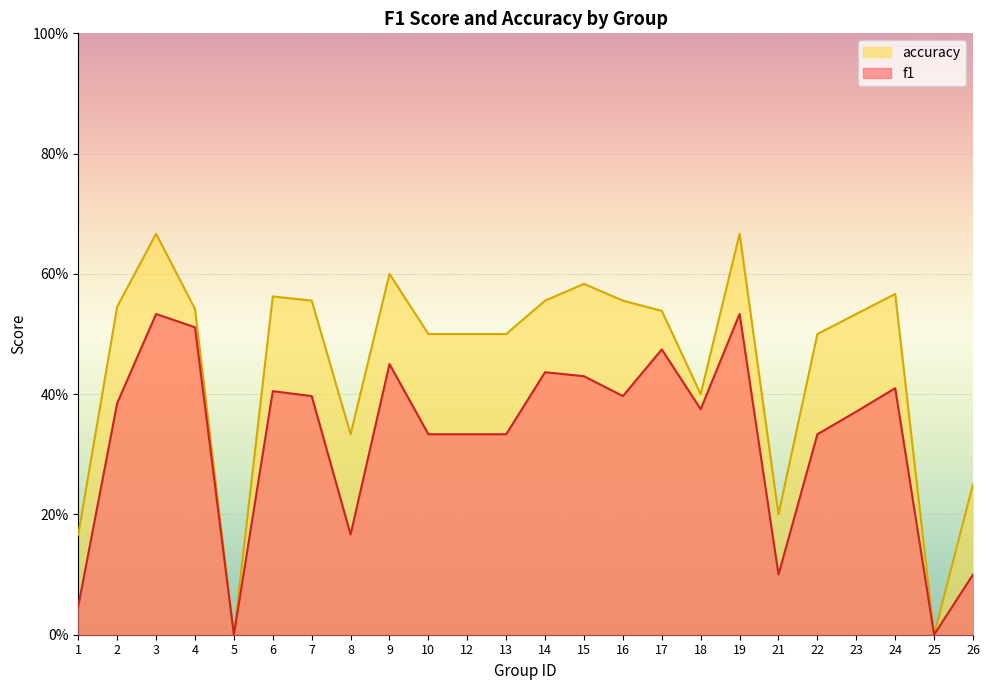

How many values in the f1 series exceed 0?

22